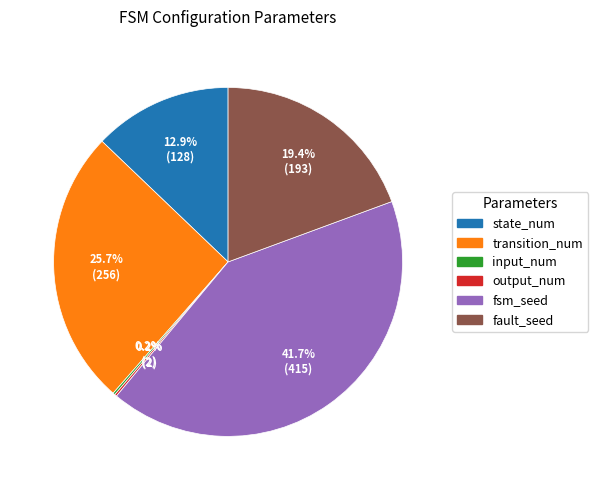

What is the largest slice in the pie chart?

fsm_seed